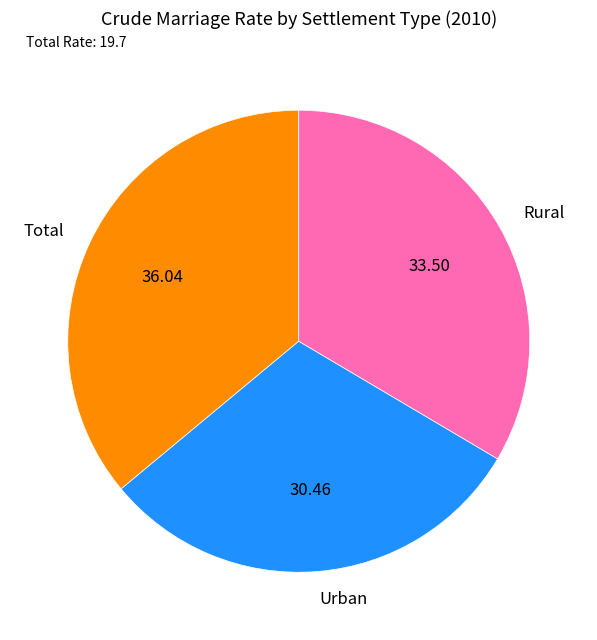

Which has a higher value, Urban or Total?

Total